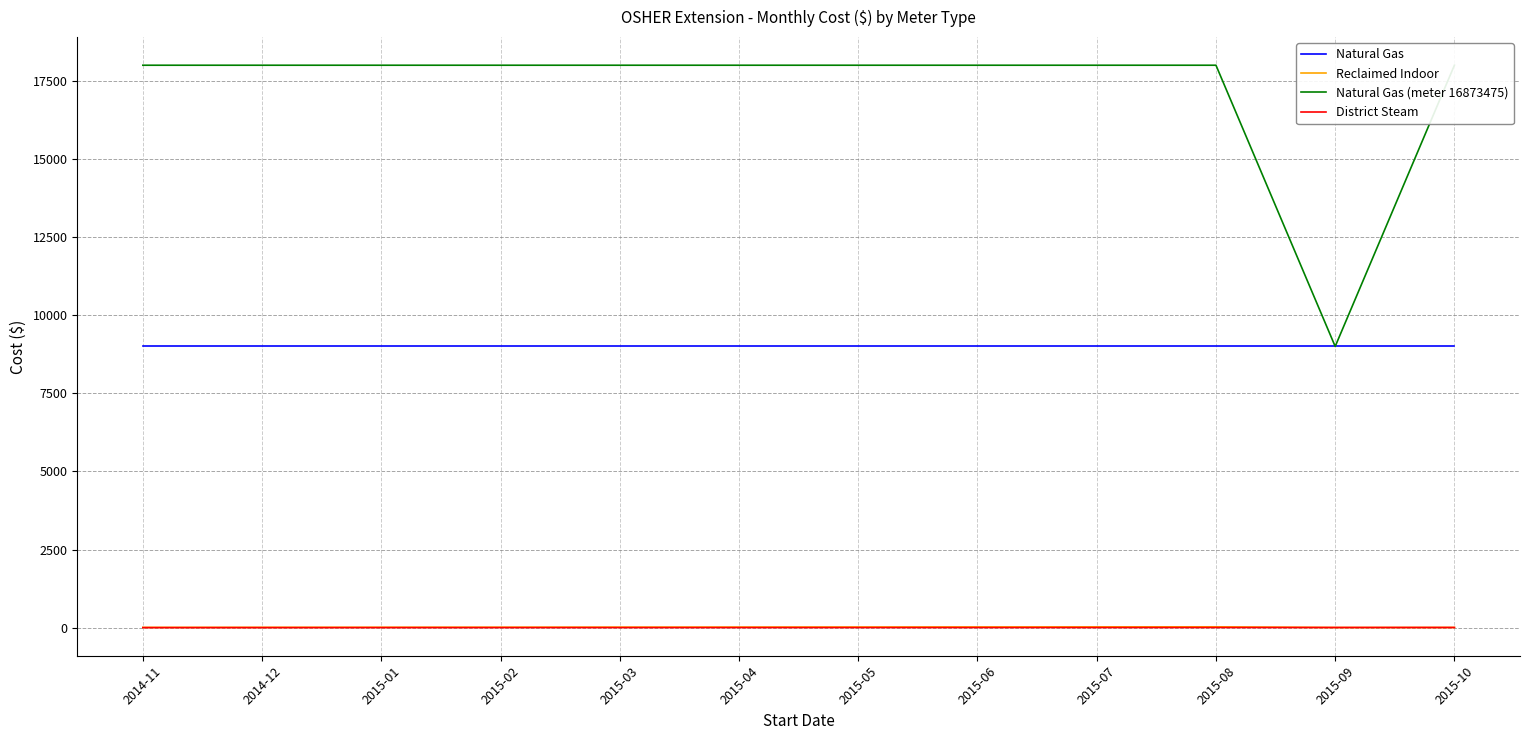

What position from the left is 2015-06?

8